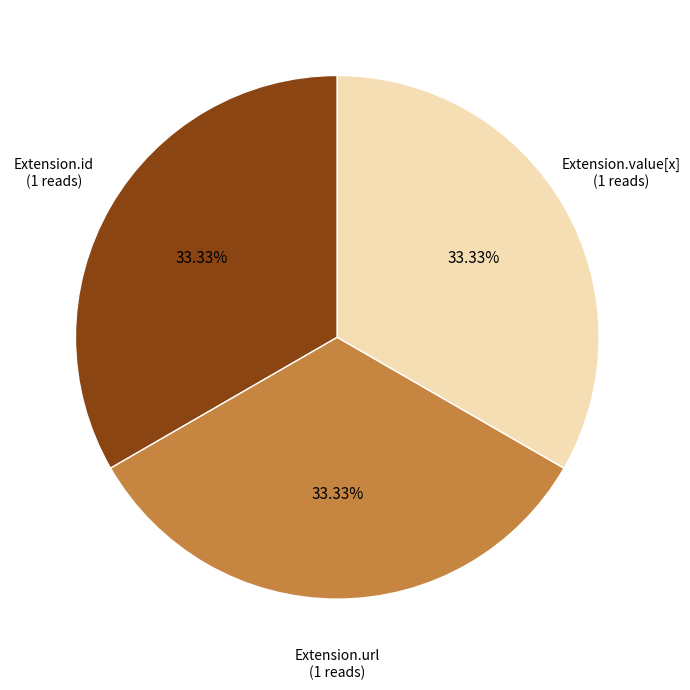

To the nearest percent, what is the average slice percentage?

33%